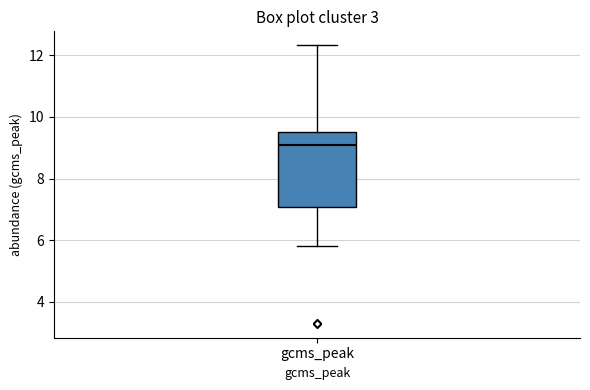

Read this box plot against the y-axis: the position of the median line, the range covered by the box, and the ends of both whiskers. The values are not printed on the chart, so give them approximately, as read against the axis.

median 9.2, box 7.0 to 9.6, whiskers 5.8 to 12.4